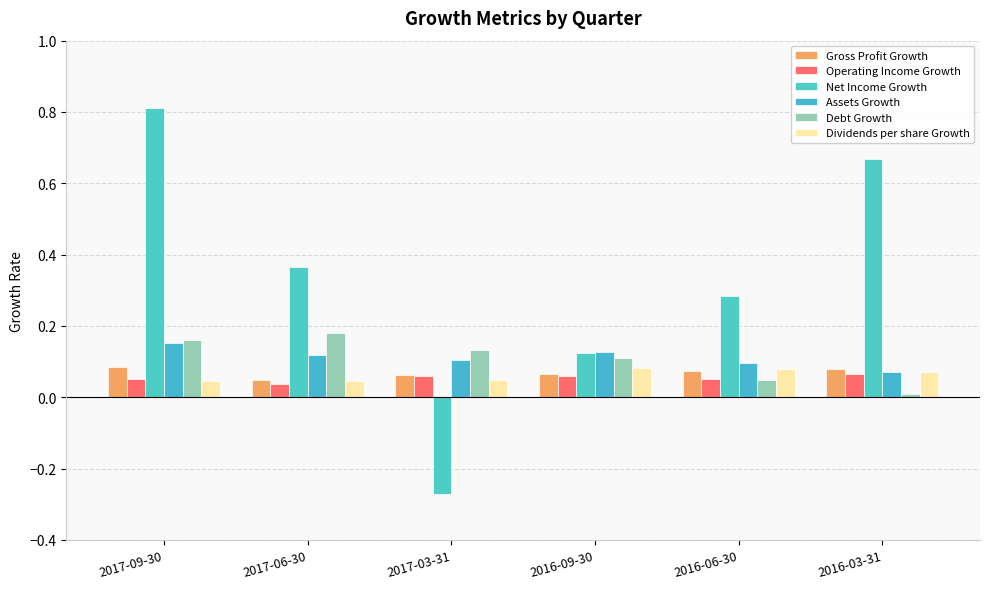

What is the spread (max minus min) of values at 2016-06-30?

0.2